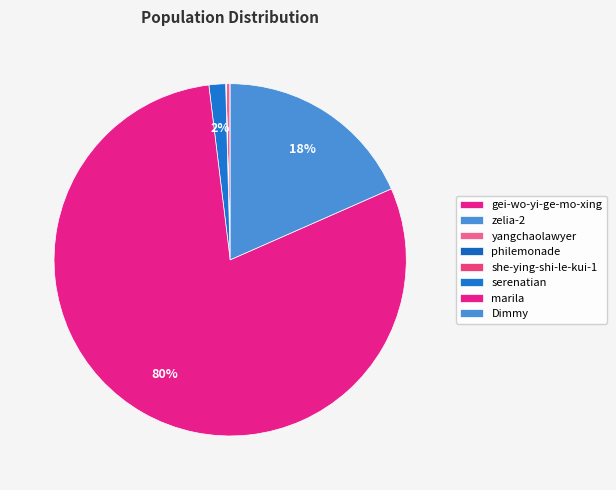

What percentage do serenatian and yangchaolawyer together represent?

1.9%